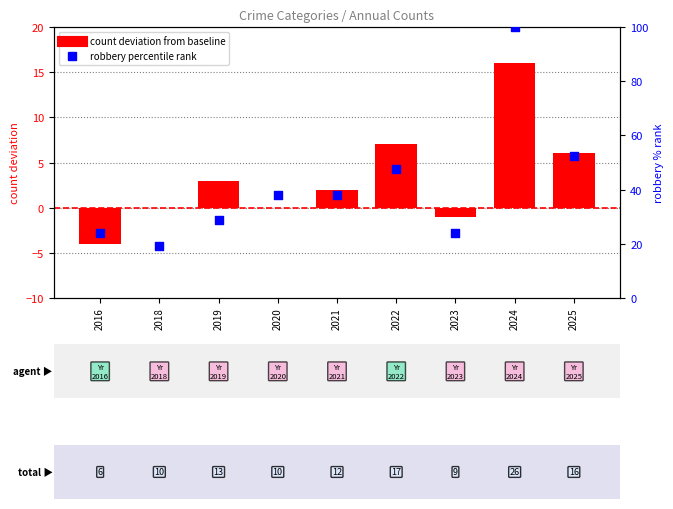

Which series contains the highest Y value?

robbery percentile rank